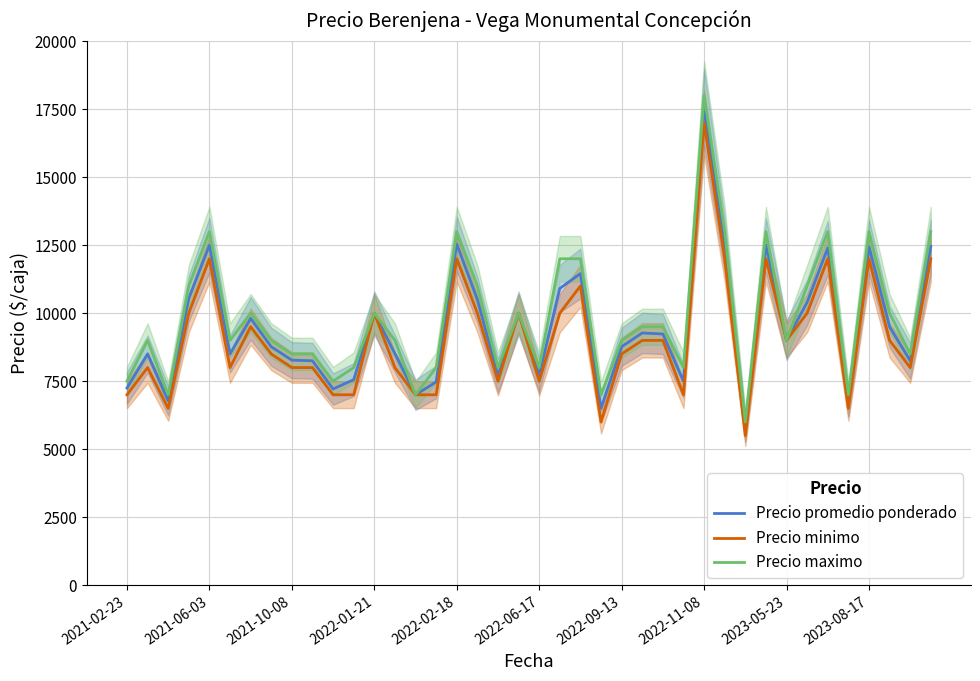

How many categories are shown in the chart?

40